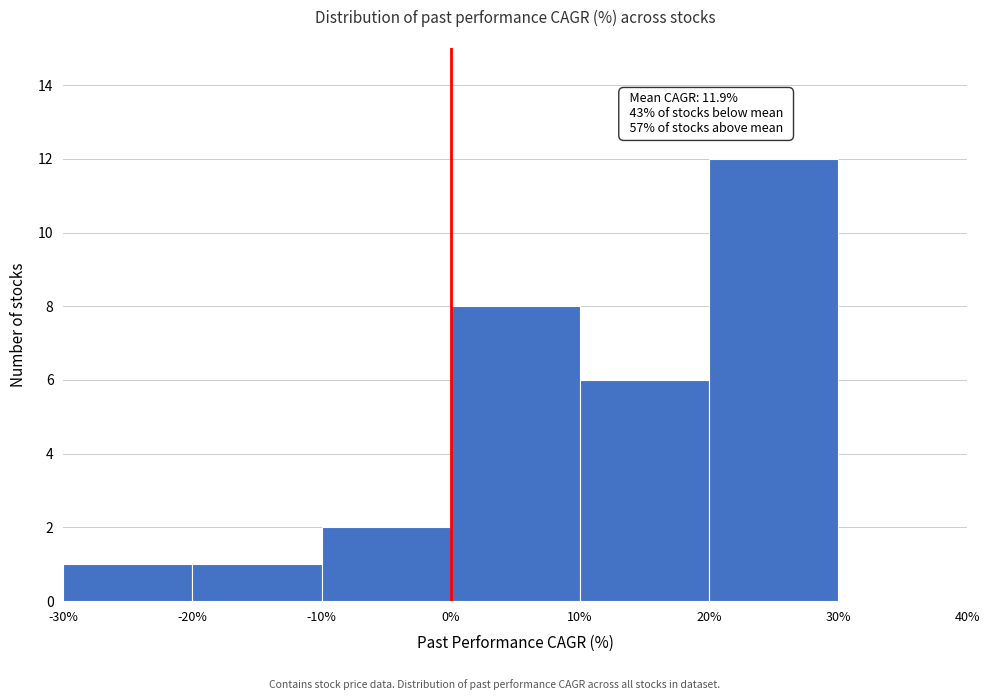

Which range on the x-axis has the tallest bar?

20% to 30%